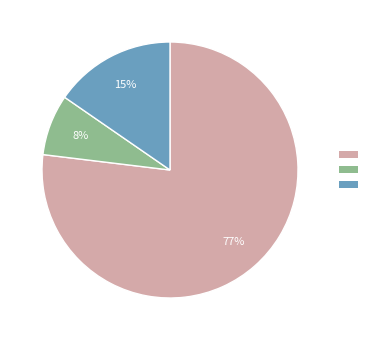

Is there any slice that represents more than half of the pie?

Yes